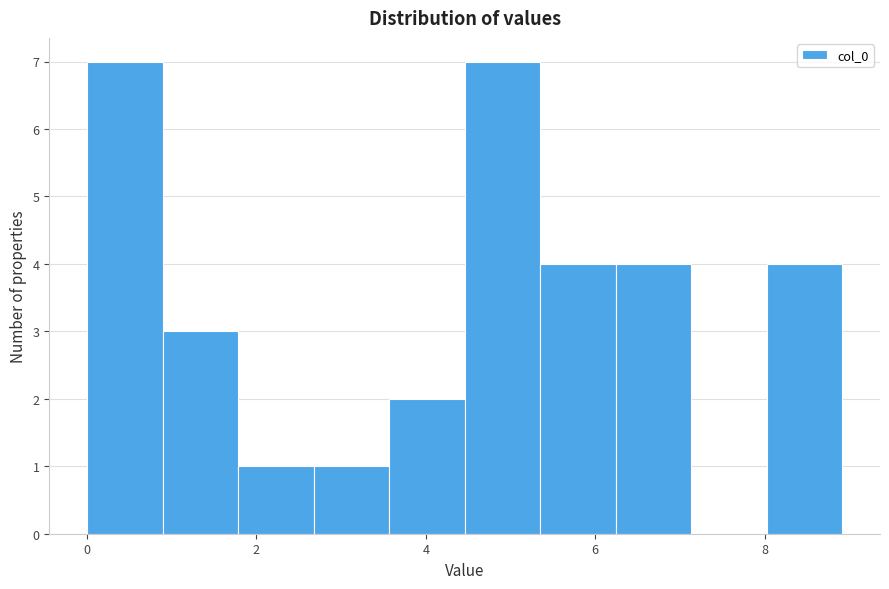

What is the height of the bar covering 4.4 to 5.4 on the x-axis? Neither the bar edges nor the heights are printed on the chart, so give them approximately, as read against the axes.

7